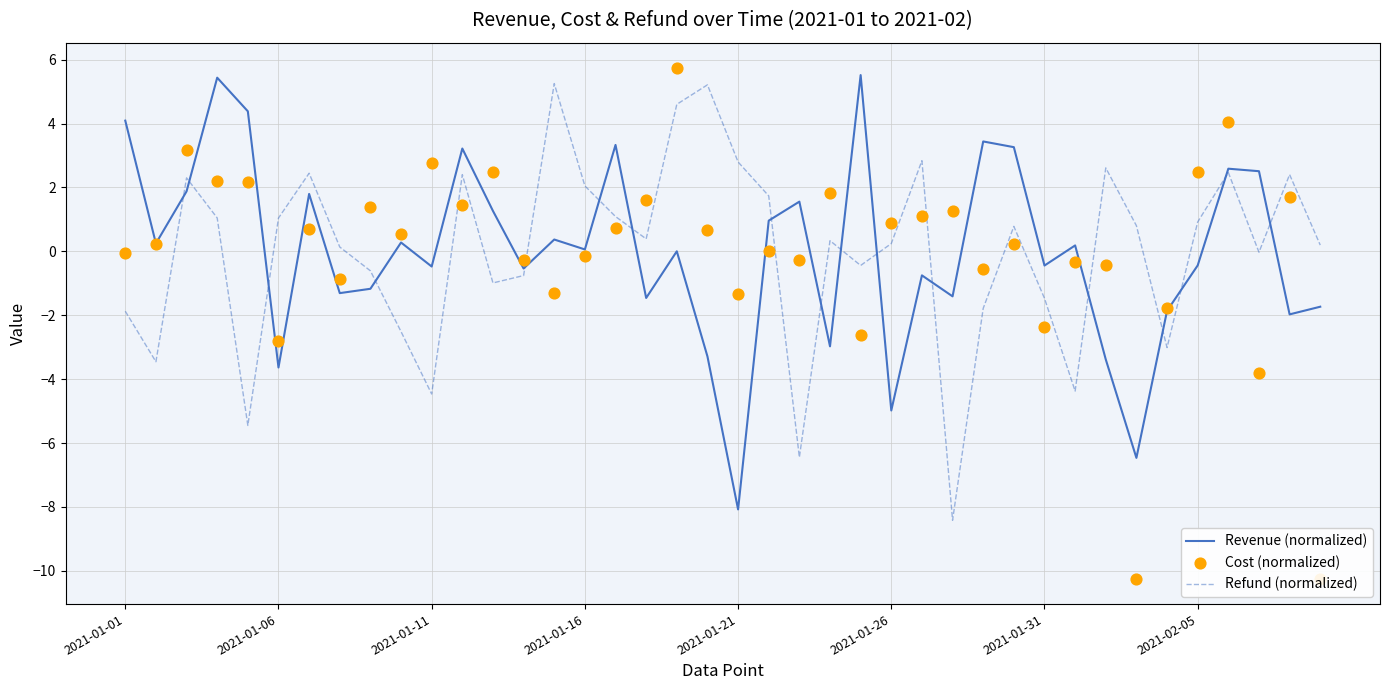

At how many categories does at least one series exceed -1?

39